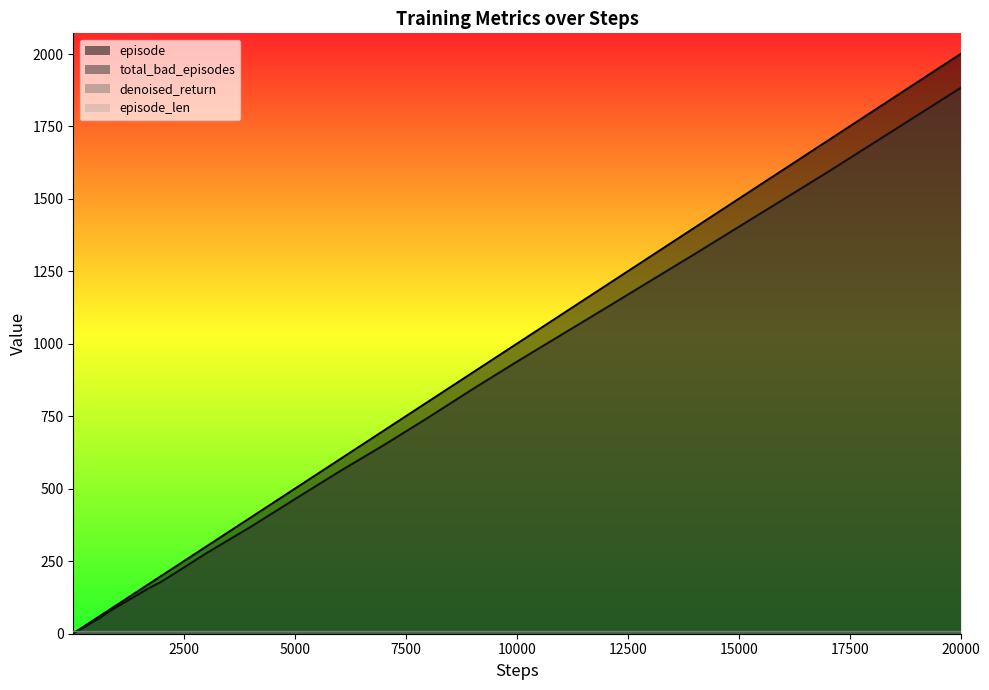

What is the value of the episode point at the 20th from the left?

70